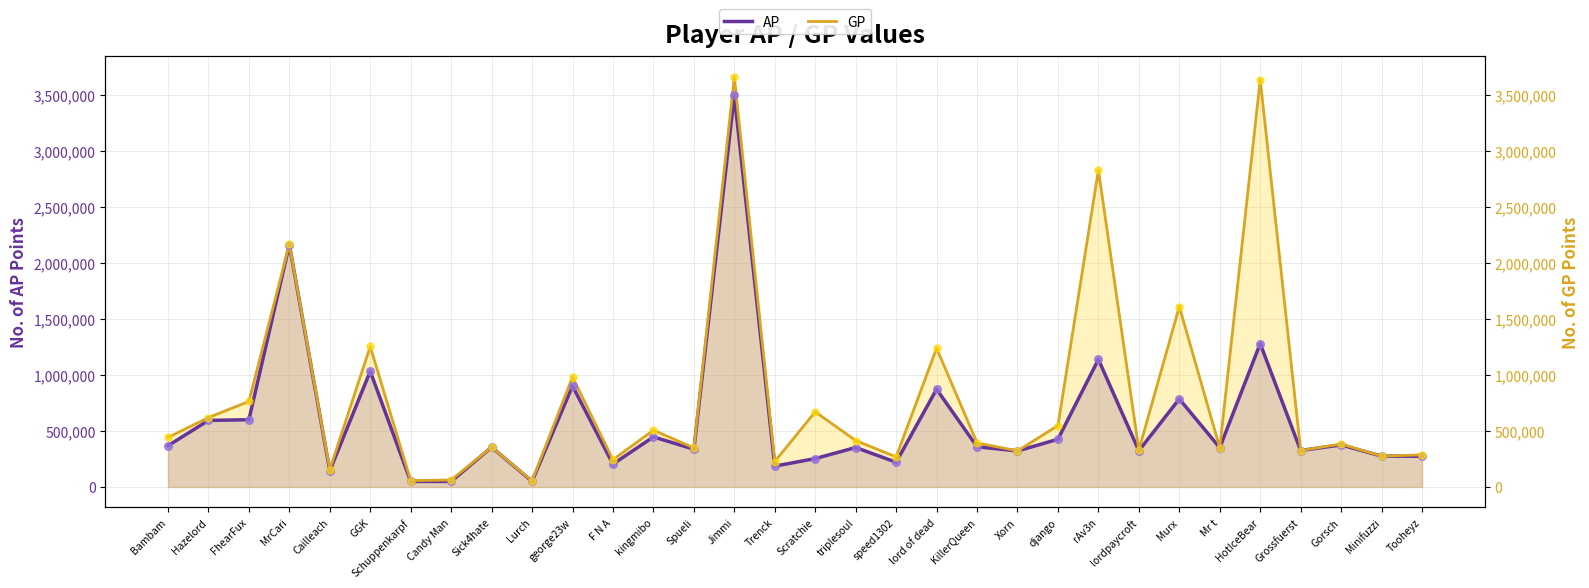

What is the total value across all series at triplesoul?

766013